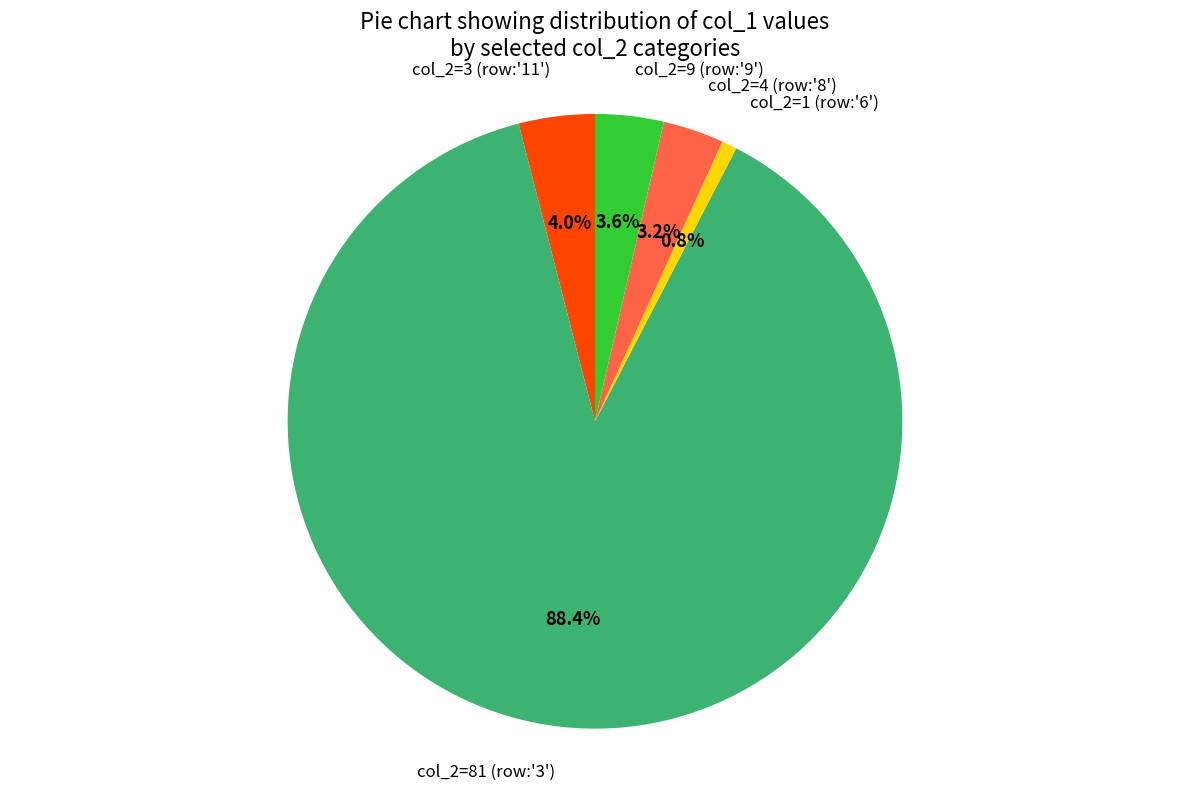

Between col_2=81 (row:'3') and col_2=3 (row:'11'), which is larger?

col_2=81 (row:'3')